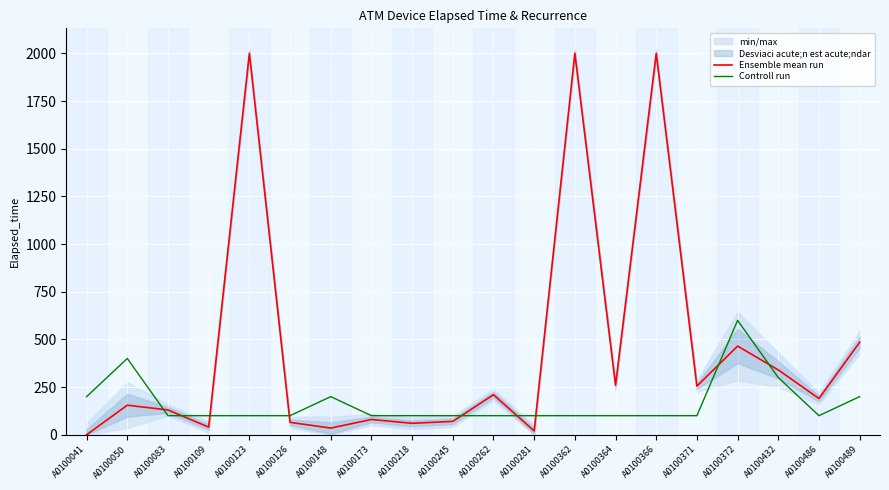

How many values in Ensemble mean run are above zero?

19